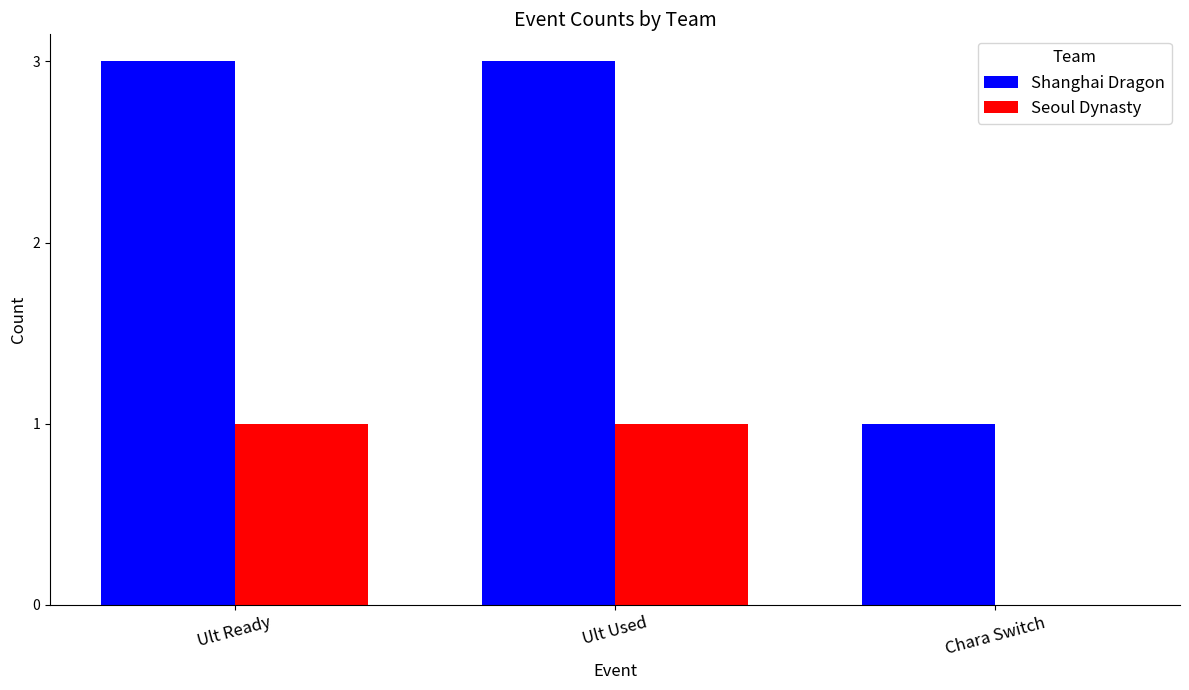

What is the sum of the Shanghai Dragon values at Chara Switch and Ult Used?

4